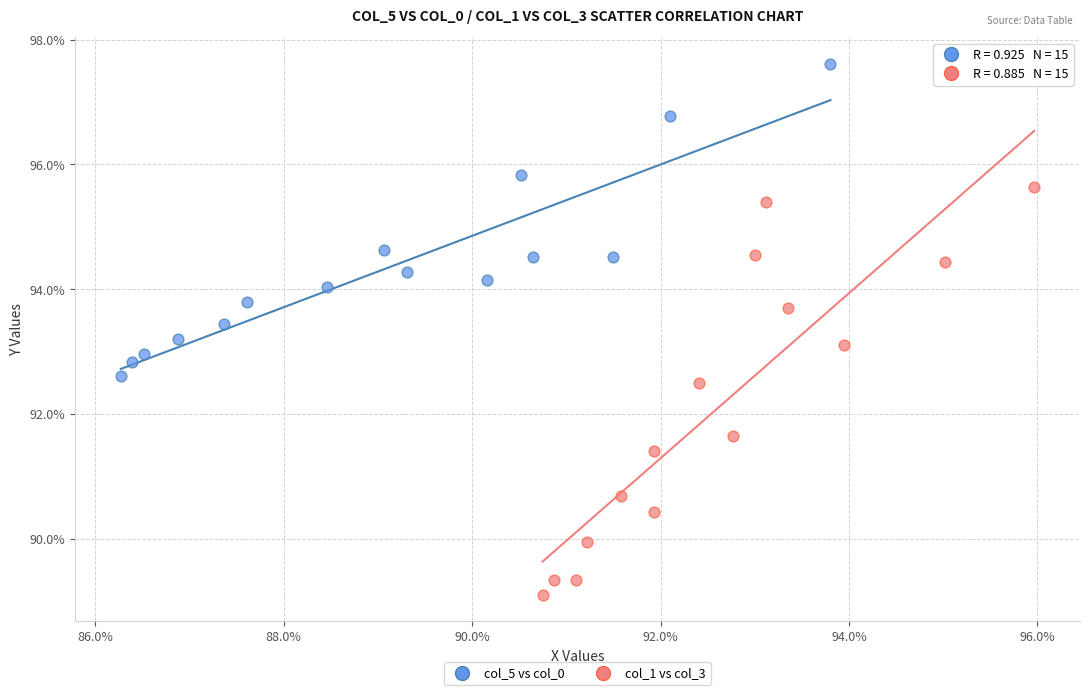

Which series reaches the minimum Y coordinate?

col_1 vs col_3